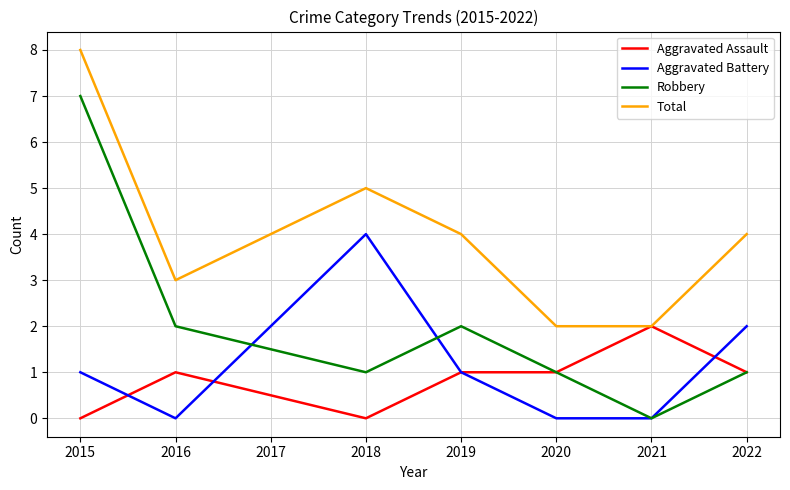

Does the chart have visible grid lines?

Yes